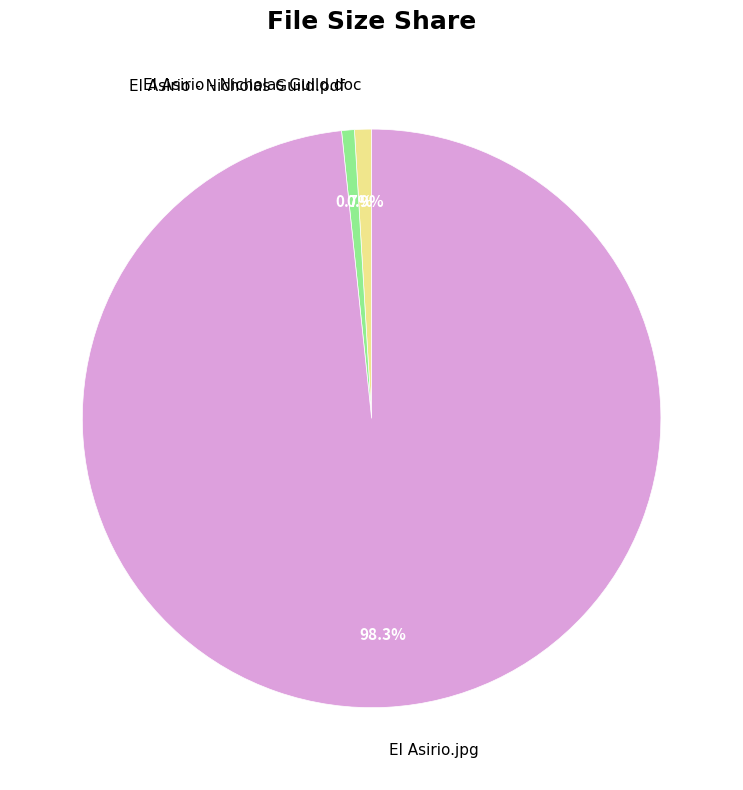

Which has a higher value, El Asirio - Nicholas Guild.pdf or El Asirio.jpg?

El Asirio.jpg